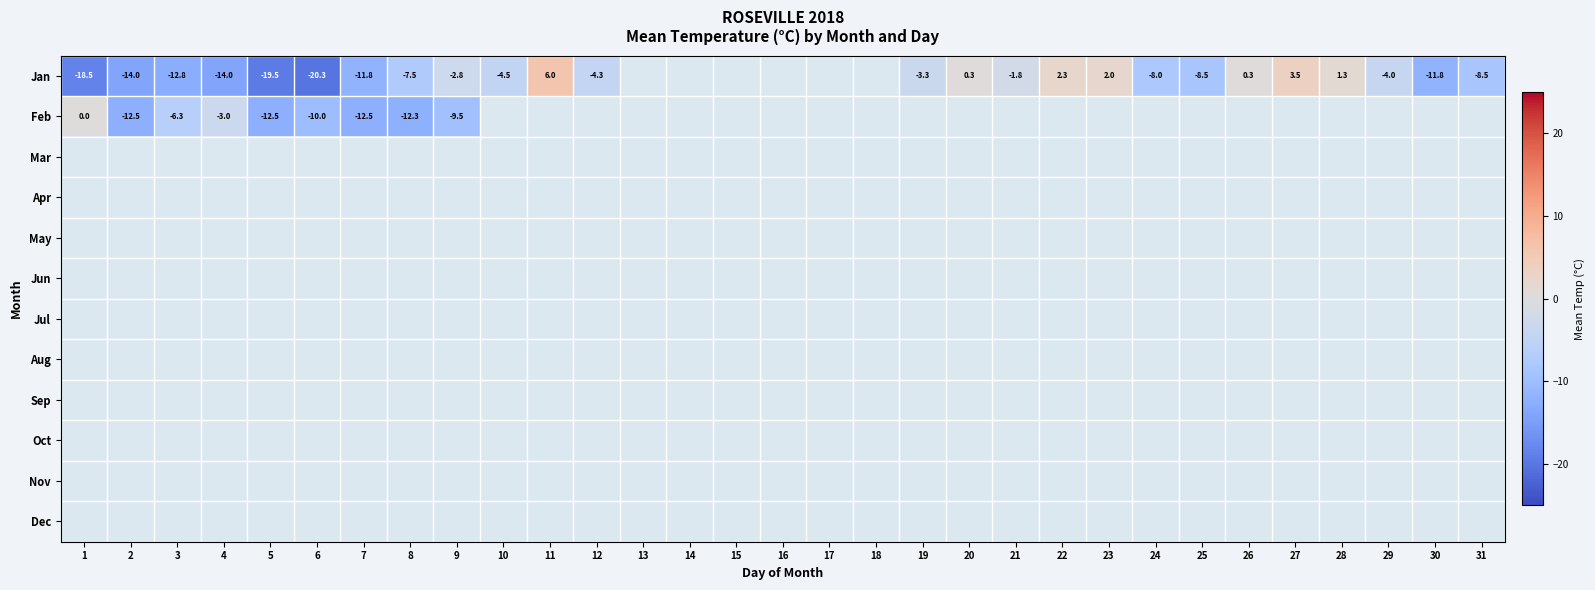

Which label corresponds to the smallest value in the chart?

6